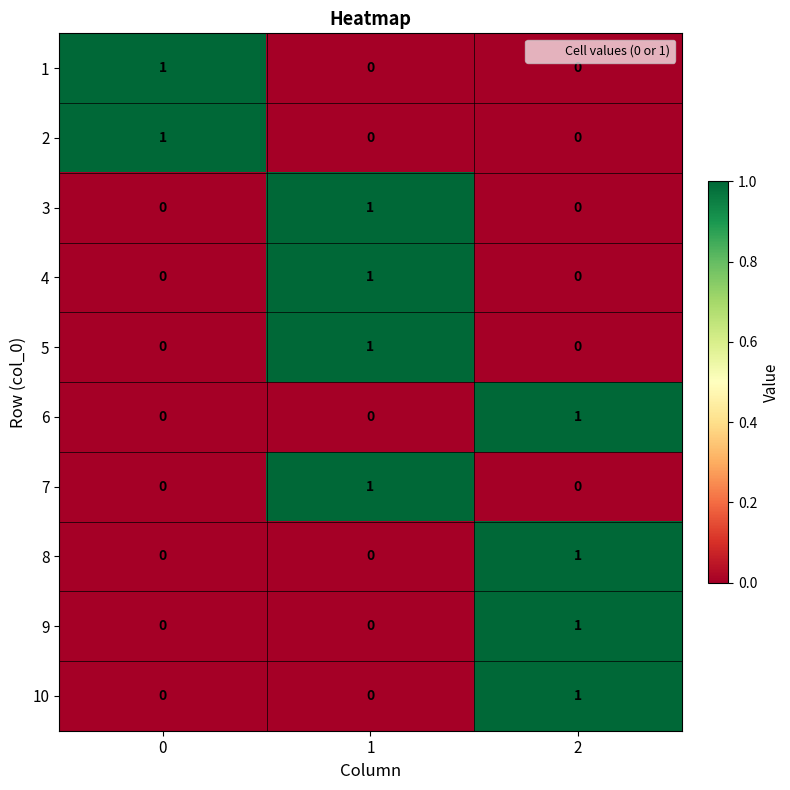

Reading left to right, transcribe all the data shown in this chart.

1: 0=1	1=0	2=0
2: 0=1	1=0	2=0
3: 0=0	1=1	2=0
4: 0=0	1=1	2=0
5: 0=0	1=1	2=0
6: 0=0	1=0	2=1
7: 0=0	1=1	2=0
8: 0=0	1=0	2=1
9: 0=0	1=0	2=1
10: 0=0	1=0	2=1